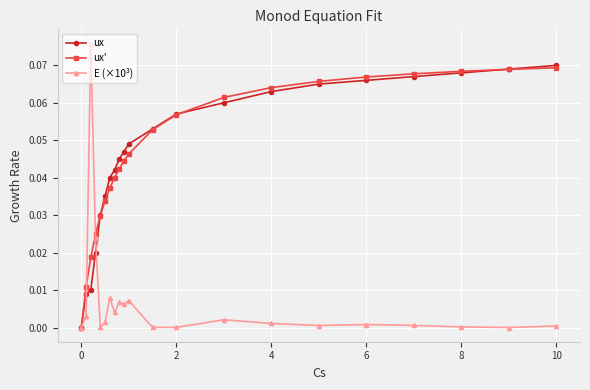

How many categories are shown in the chart?

21